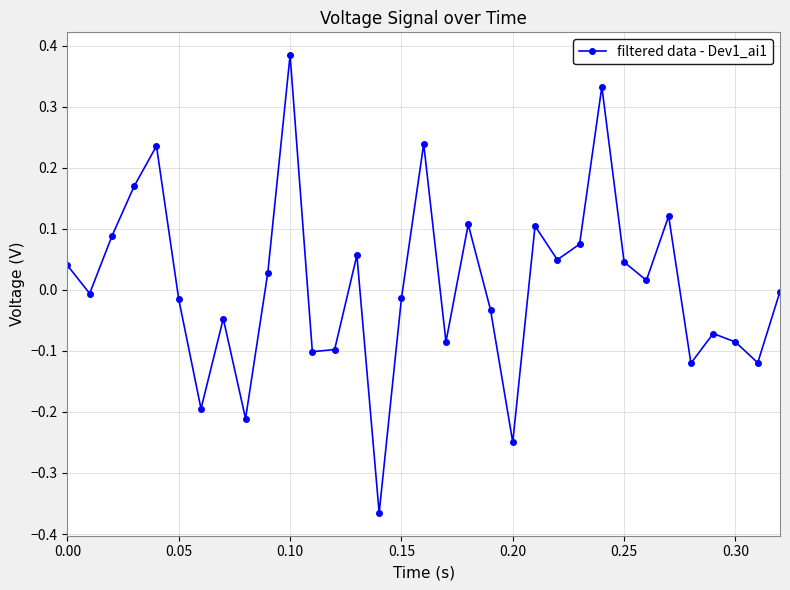

What is the difference between the second highest and minimum values?

0.7